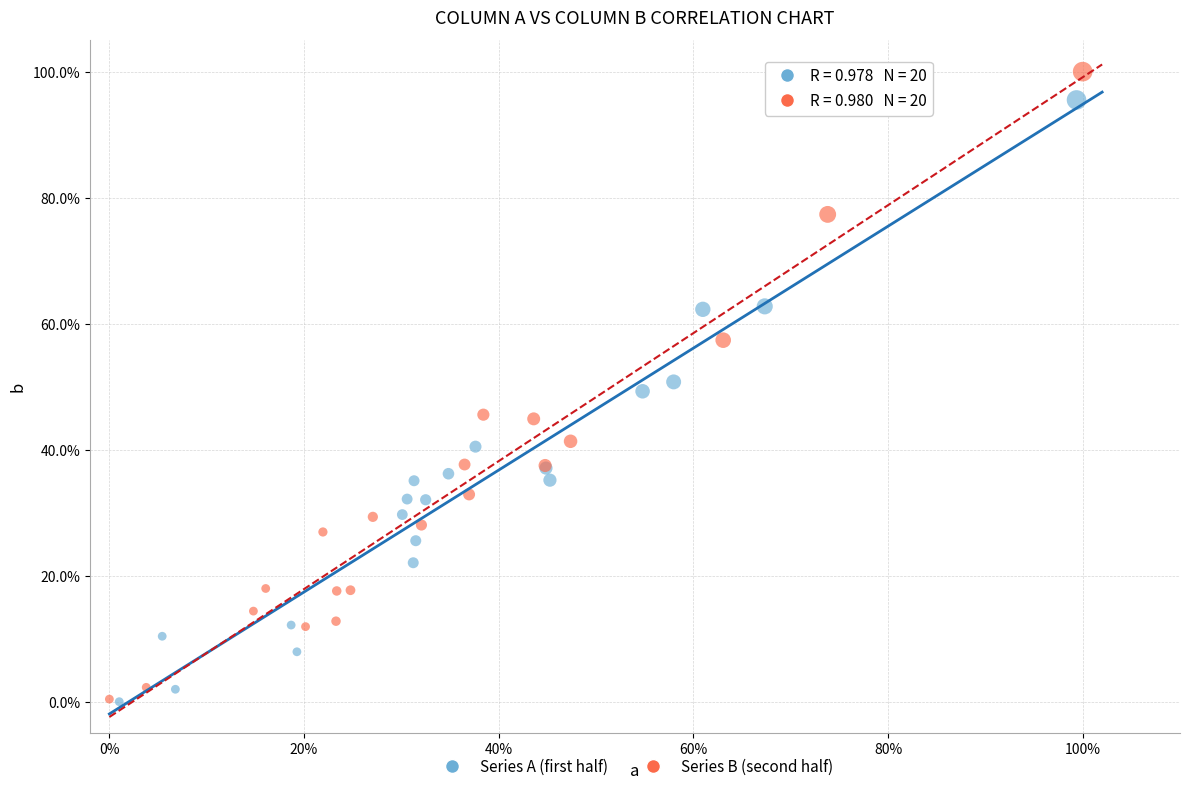

What are all the series names shown in the legend?

Series A (first half), Series B (second half)